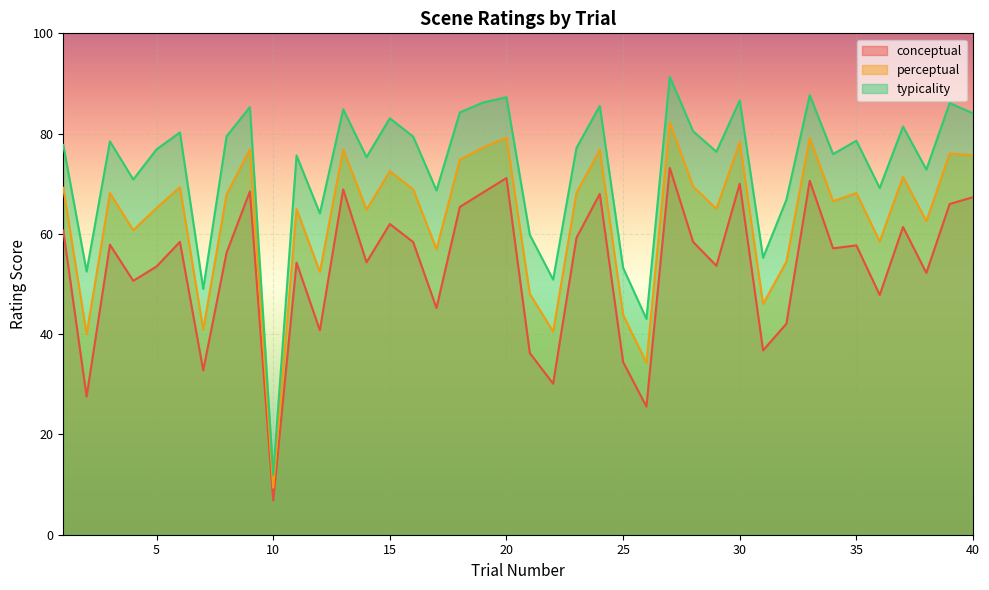

How many series are shown in this chart?

3